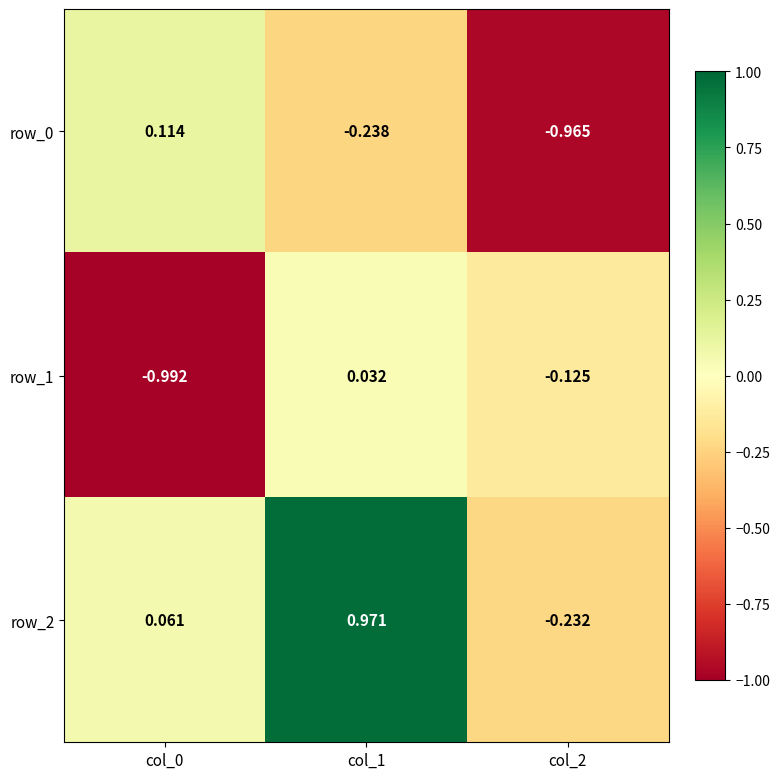

Is the value of row_1 at col_0 greater than the value of row_0 at col_0?

No